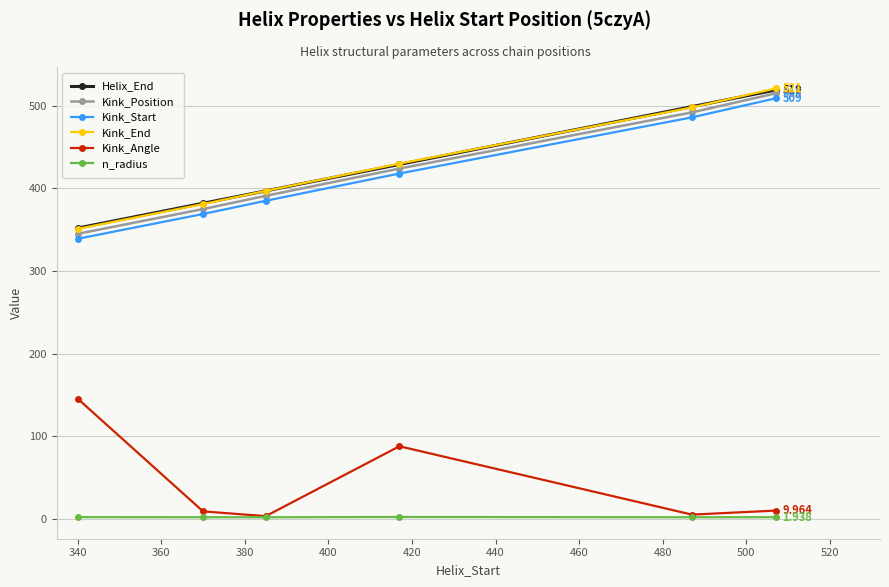

What is the average value of the Kink_Angle series?

43.4